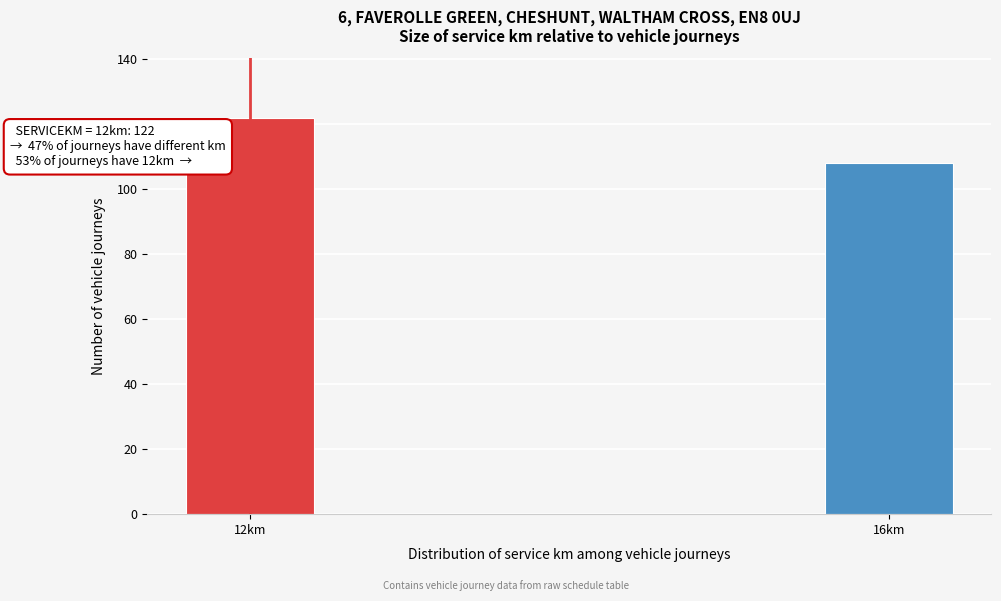

Reading left to right, transcribe all the data shown in this chart.

122	108